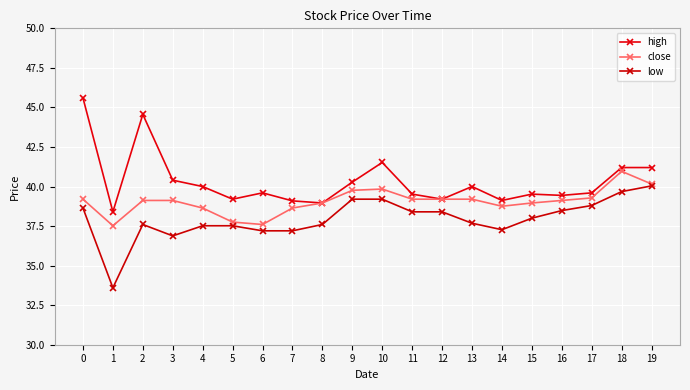

What is the difference between the second highest and second lowest values in the close series?

2.6